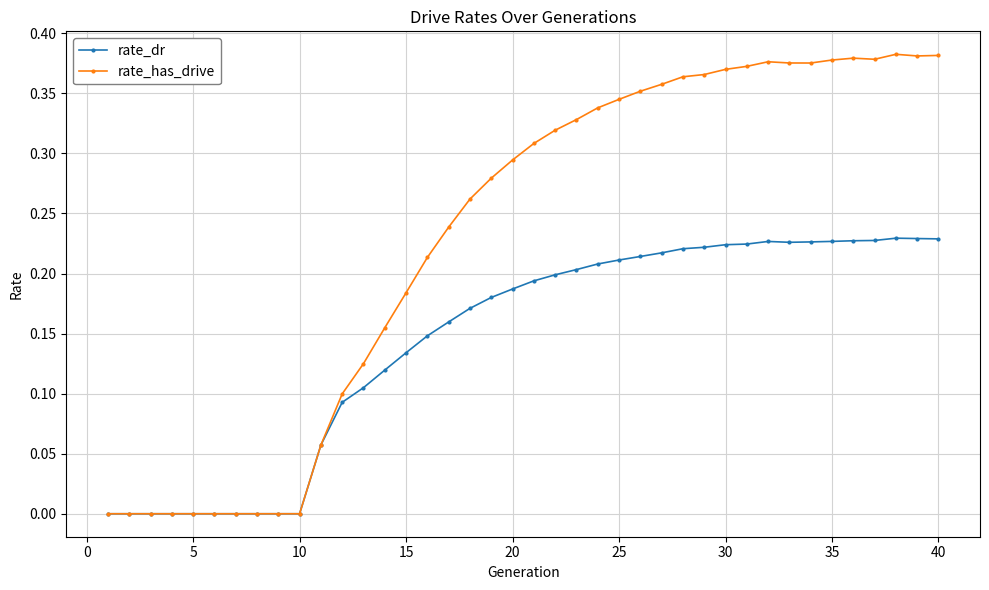

Rank the series by their average value, from lowest to highest.

rate_dr, rate_has_drive